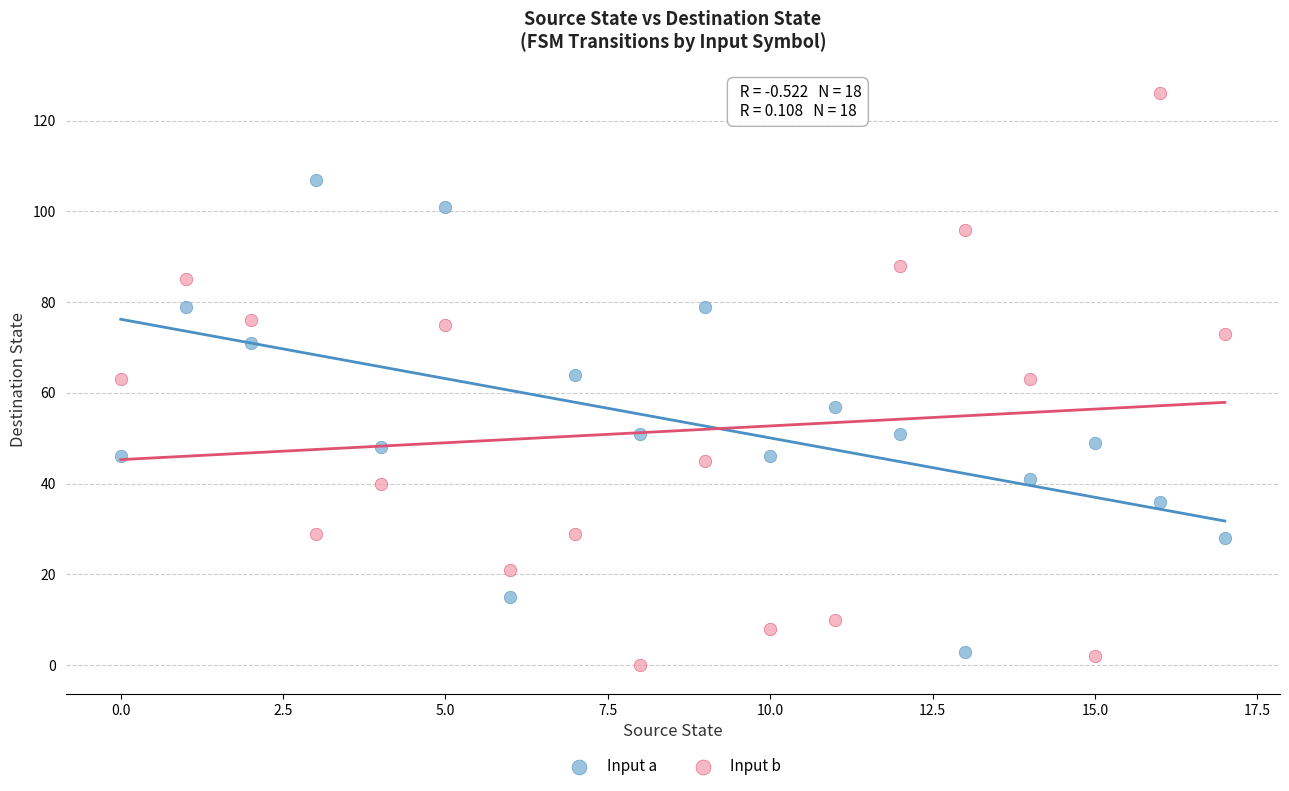

Which series contains the highest Y value?

Input b